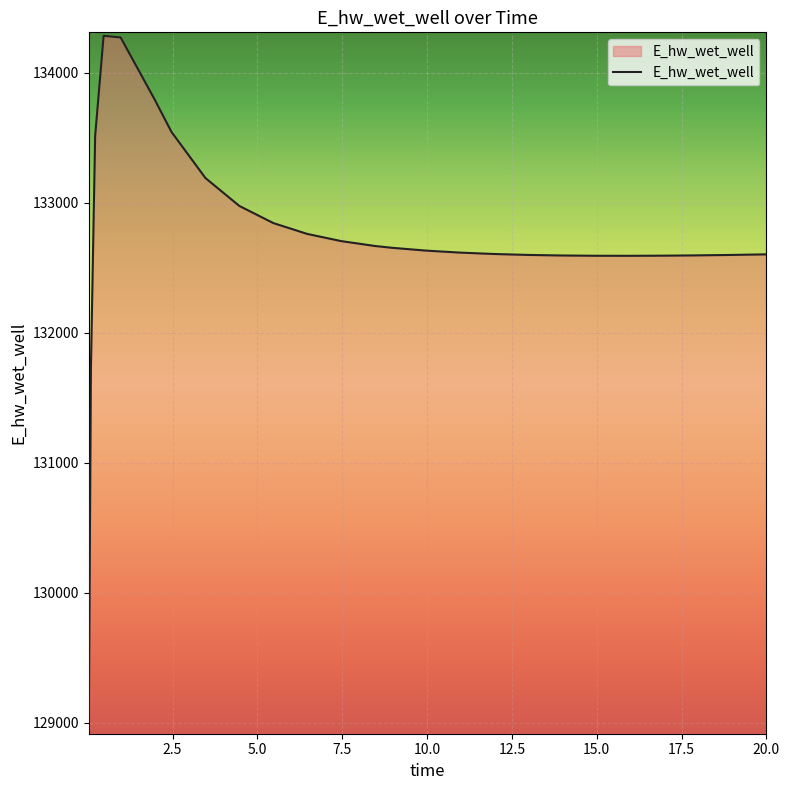

What is the maximum value shown in the chart?

134283.0